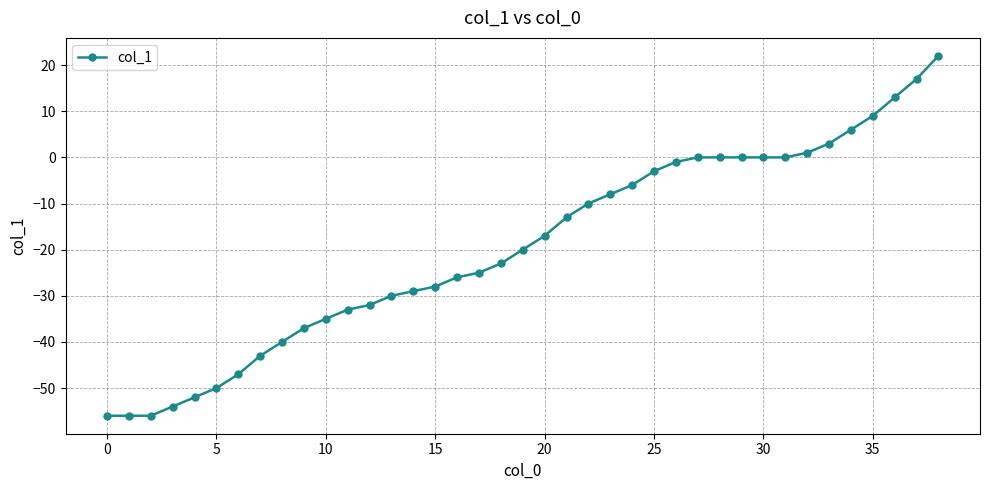

What is the sum of all values?

-759